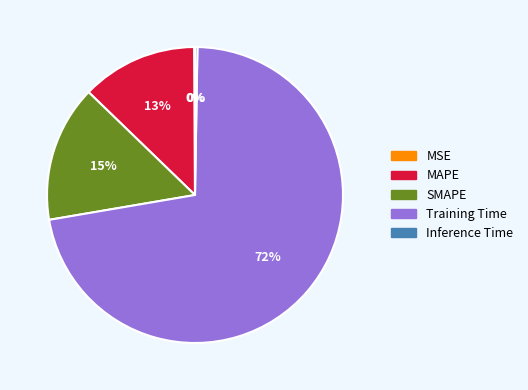

To the nearest percent, what portion does MAPE represent?

13%